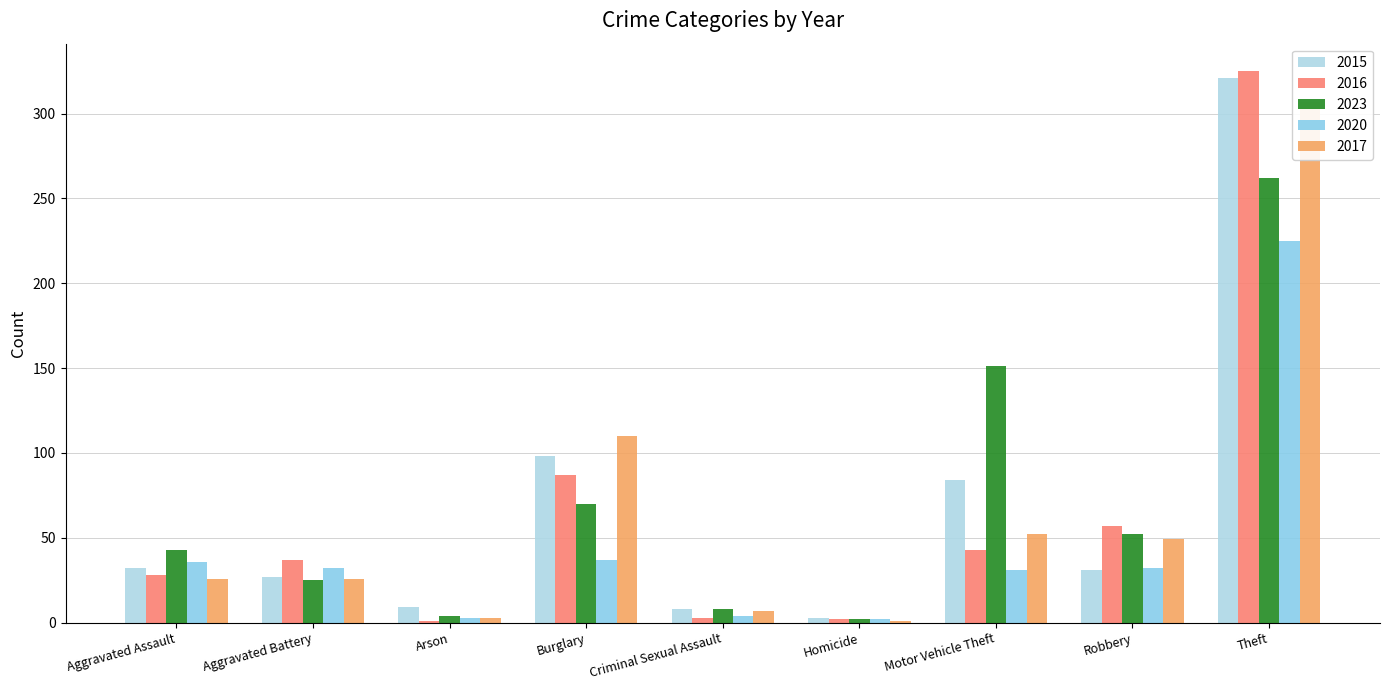

How many values in the 2015 series are below 31?

4